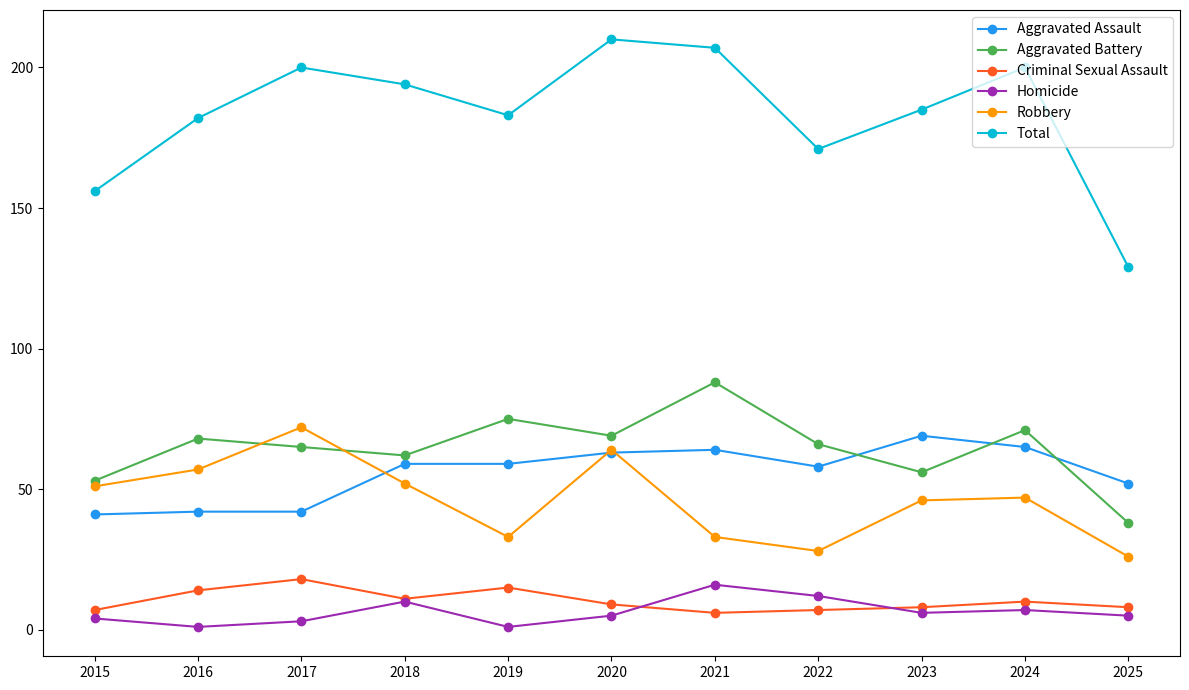

At which category does Homicide reach its first local valley?

2016